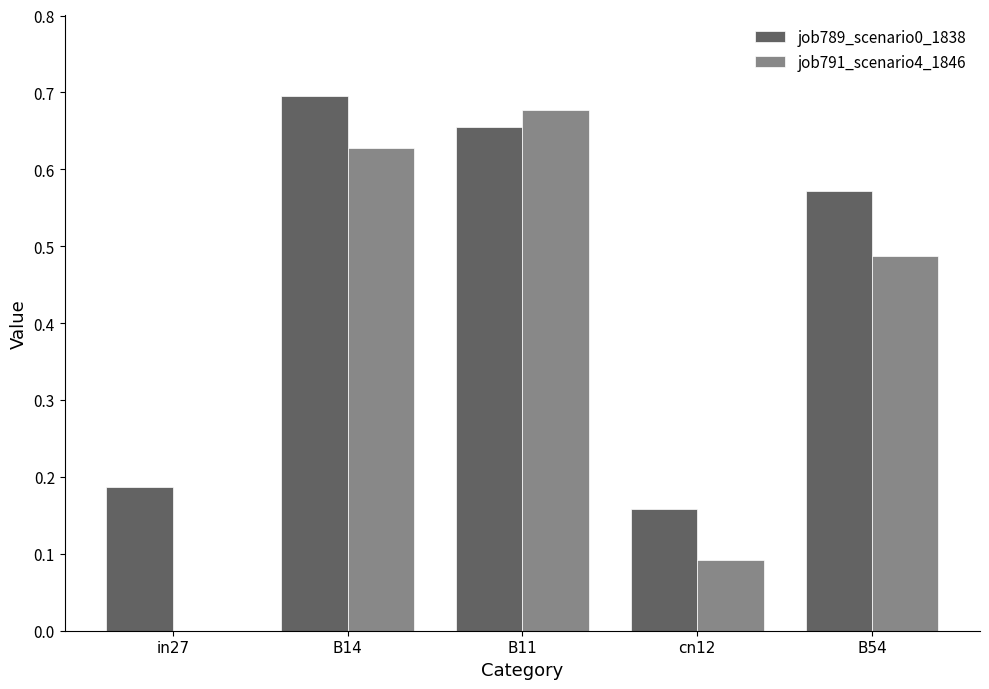

Between in27 and B54, which series saw the biggest shift?

job791_scenario4_1846